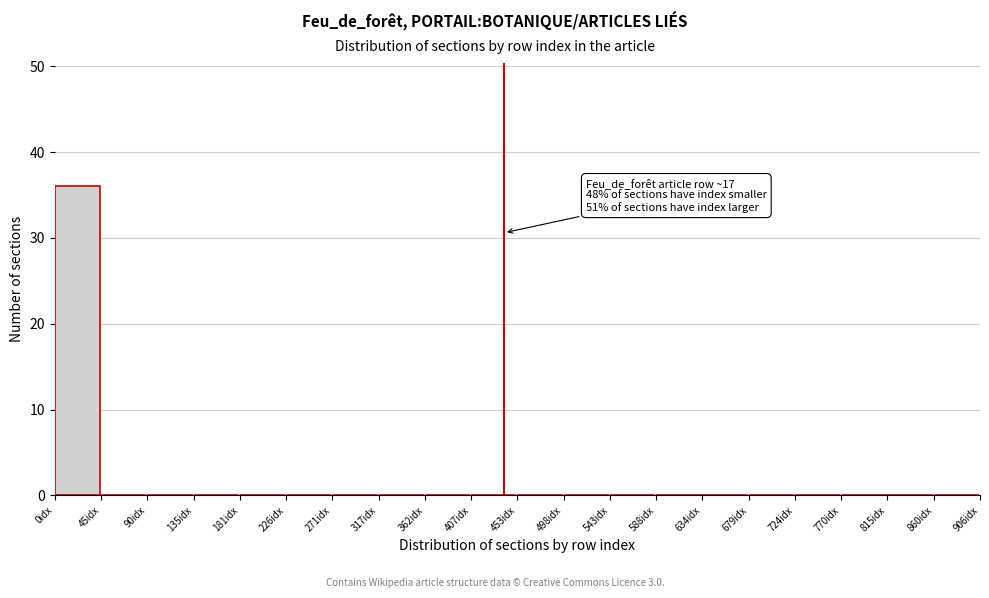

Over which range of the x-axis is the bar tallest?

0 to 45